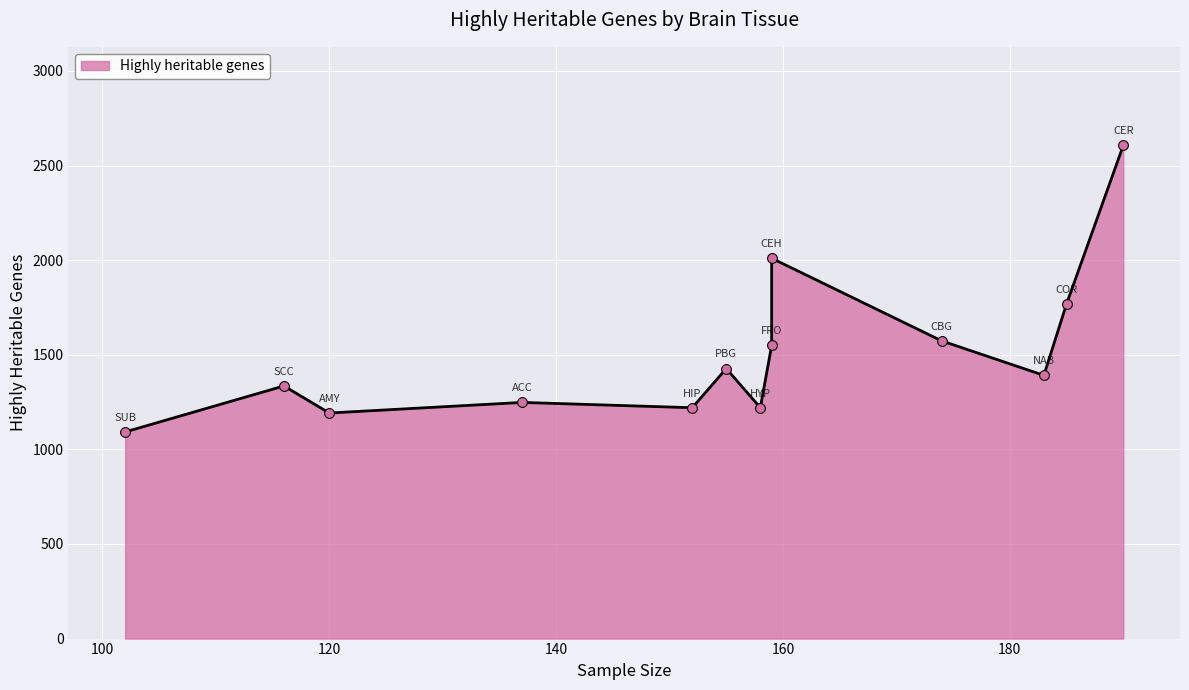

What is the change in value from SCC to SUB?

-243